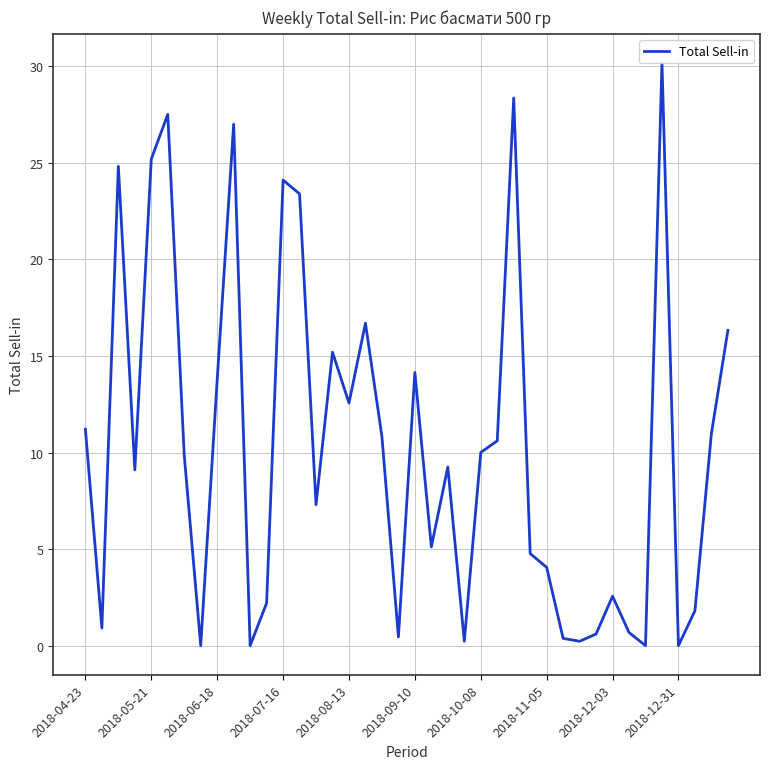

What is the difference between the maximum and minimum values?

30.2